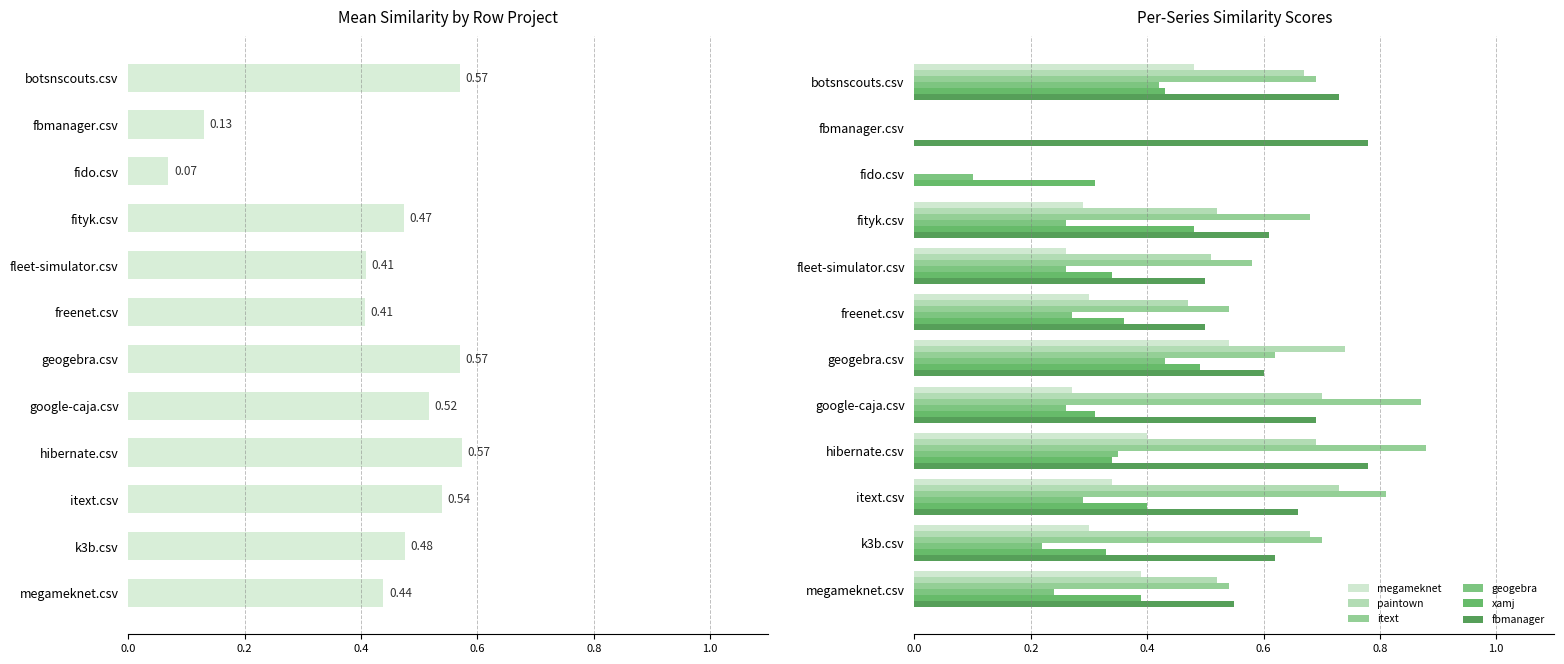

What is the highest value of the itext.csv series?

0.9